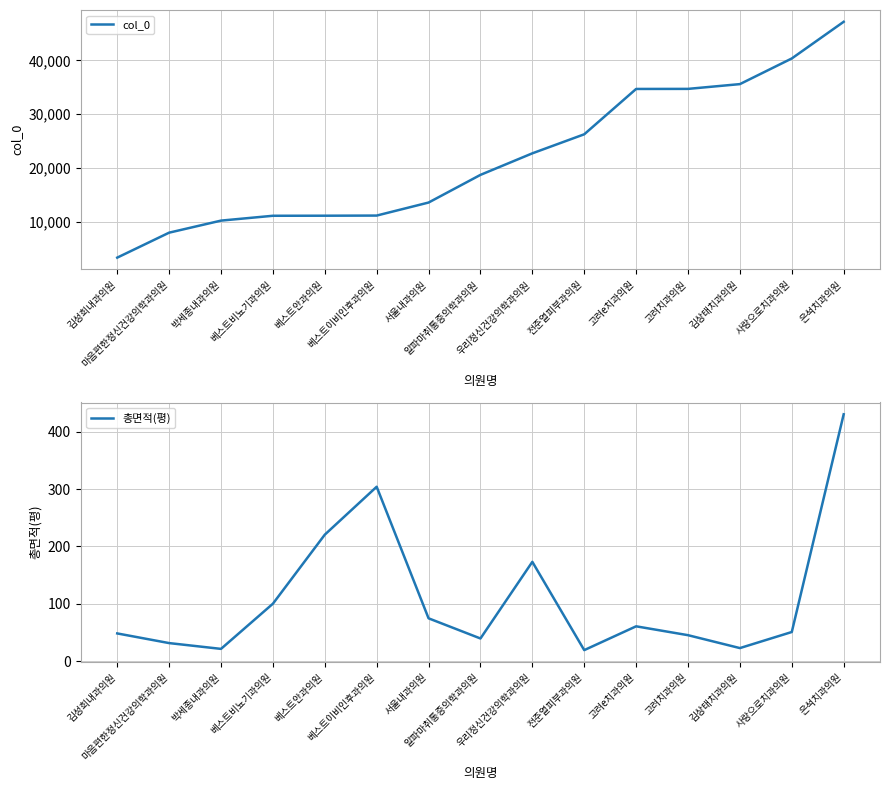

List the labels in order of col_0 value, smallest first.

김성희내과의원, 마음편한정신건강의학과의원, 박세종내과의원, 베스트비뇨기과의원, 베스트안과의원, 베스트이비인후과의원, 서울내과의원, 알파마취통증의학과의원, 우리정신건강의학과의원, 전준열피부과의원, 고려e치과의원, 고려치과의원, 김상태치과의원, 사랑으로치과의원, 은석치과의원